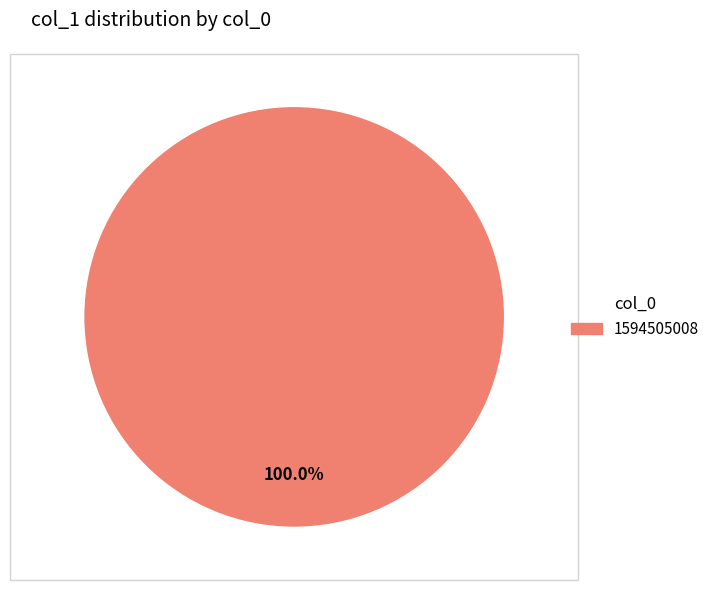

Is there any slice that represents more than half of the pie?

Yes